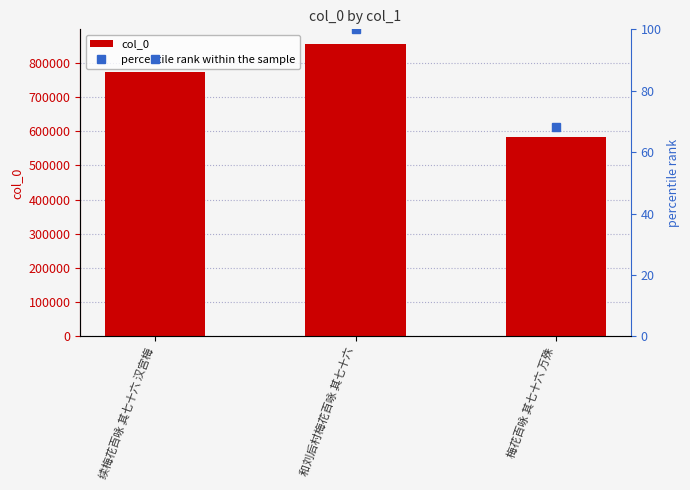

List the series in order of their overall mean, highest first.

col_0, percentile rank within the sample